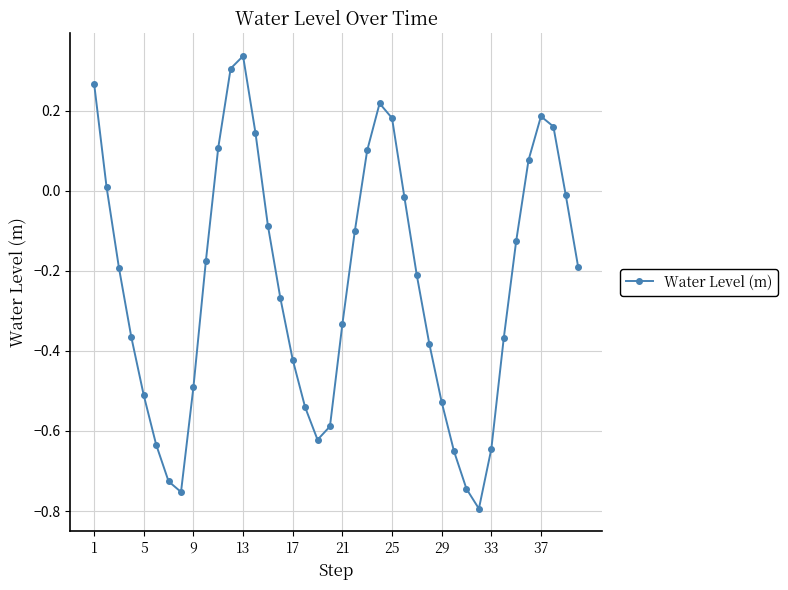

How many interior local peaks (higher than both neighbors) does the data have?

3